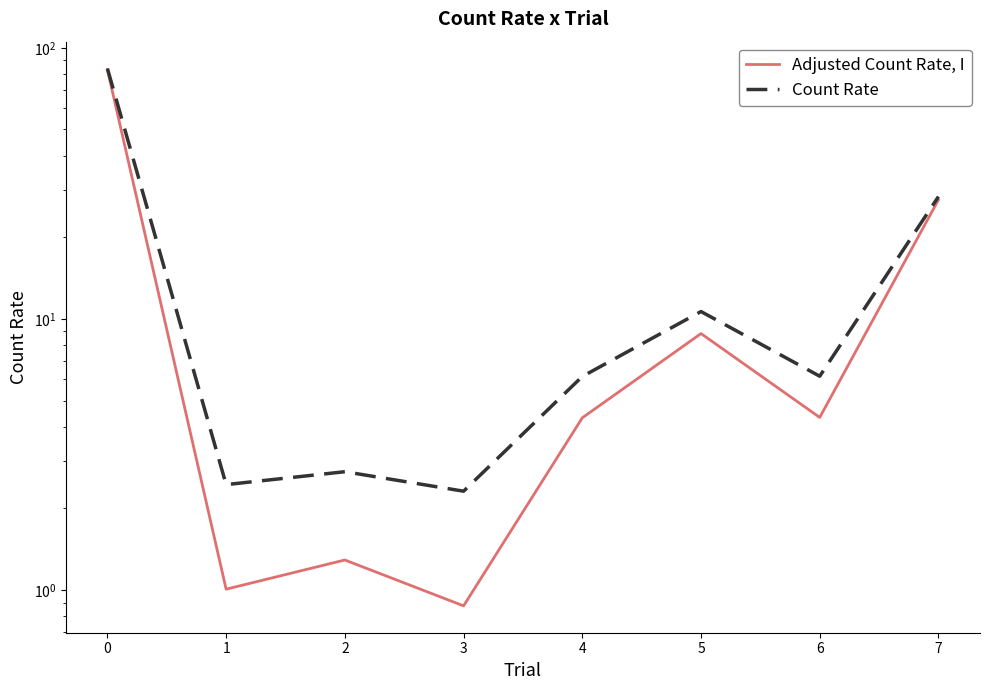

At 7, list the series in order from smallest to largest.

Adjusted Count Rate, I, Count Rate